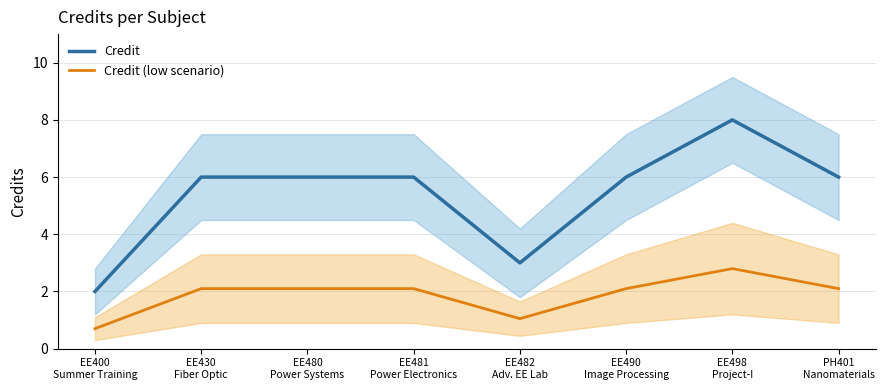

Does the chart display data point markers on the line(s)?

No